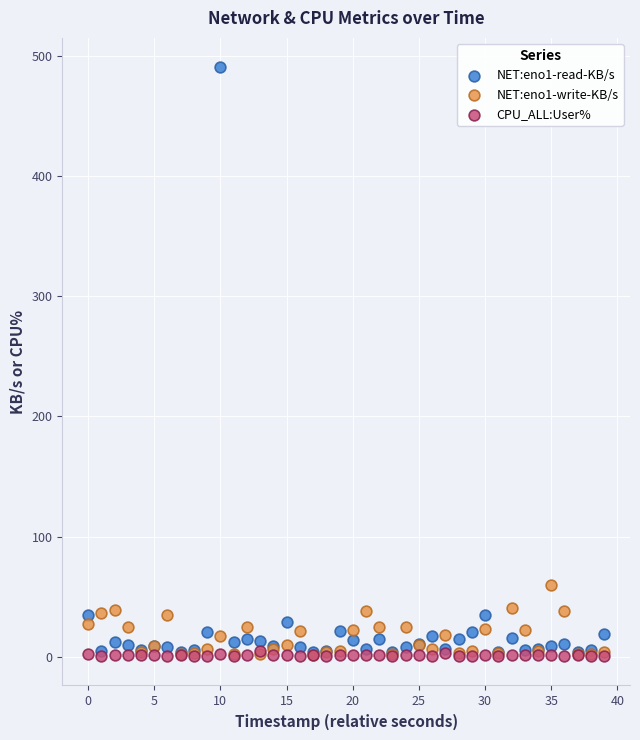

What are all the series names shown in the legend?

NET:eno1-read-KB/s, NET:eno1-write-KB/s, CPU_ALL:User%